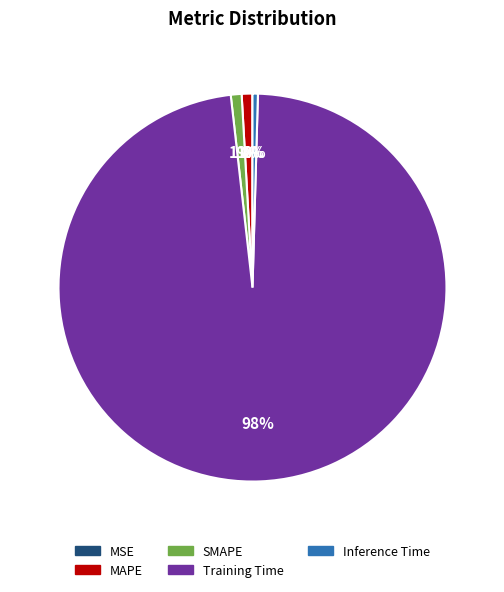

Between Inference Time and Training Time, which is larger?

Training Time